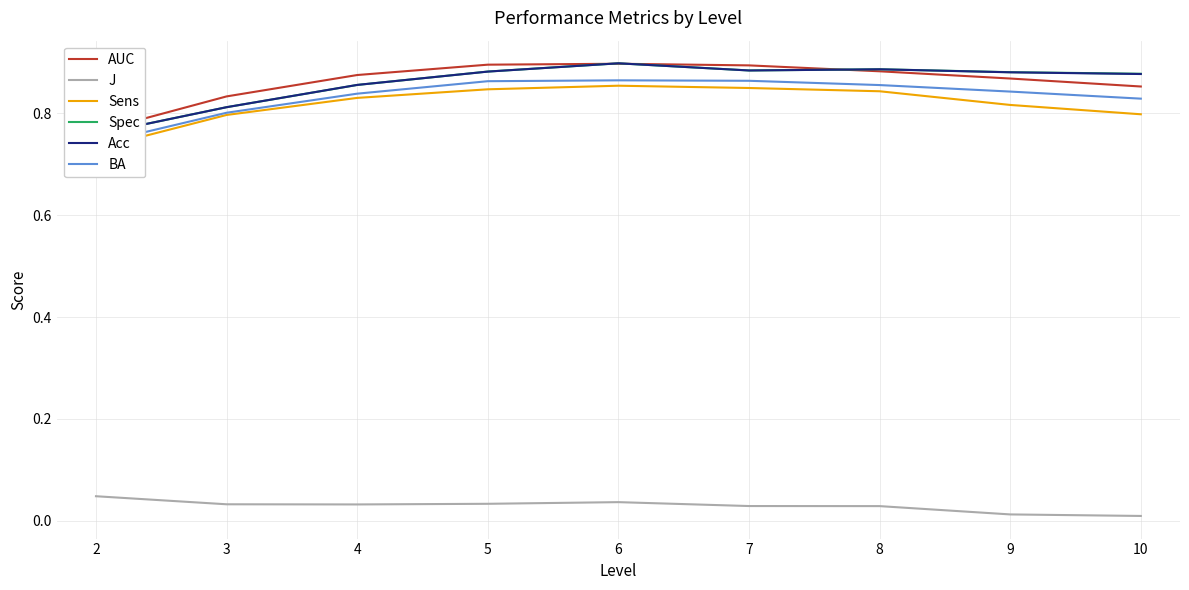

What is the value of the BA point at the 9th from the left?

0.8